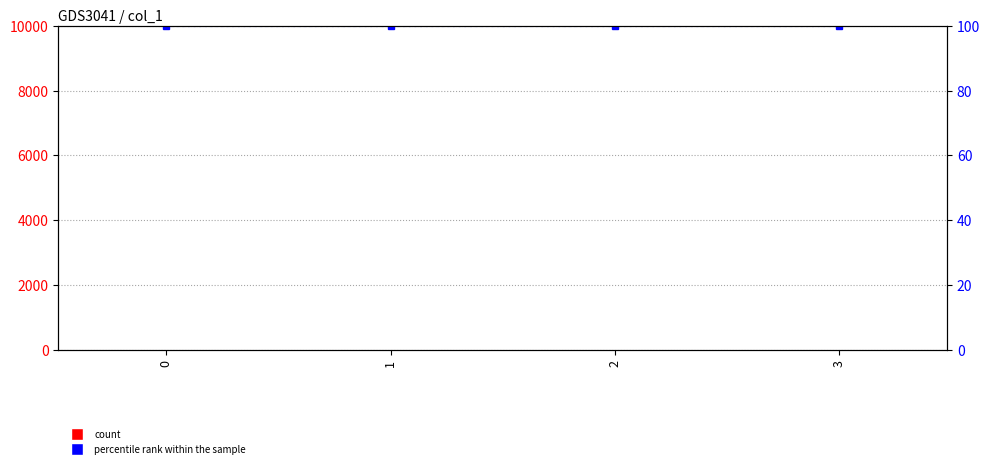

Which series has the widest spread of values?

col_1